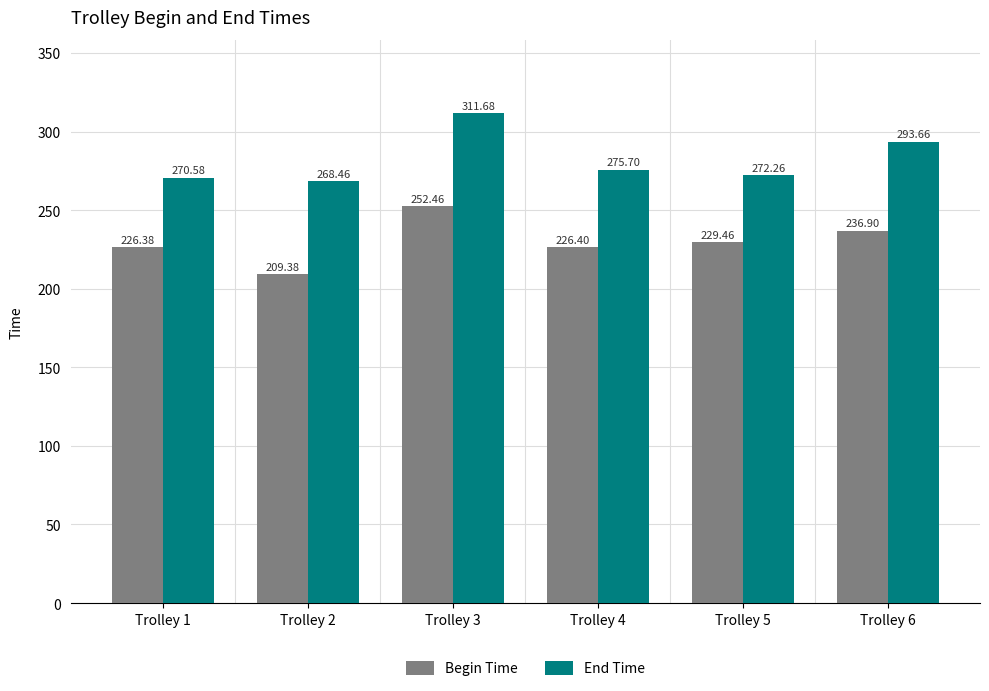

What are all the series names shown in the legend?

Begin Time, End Time